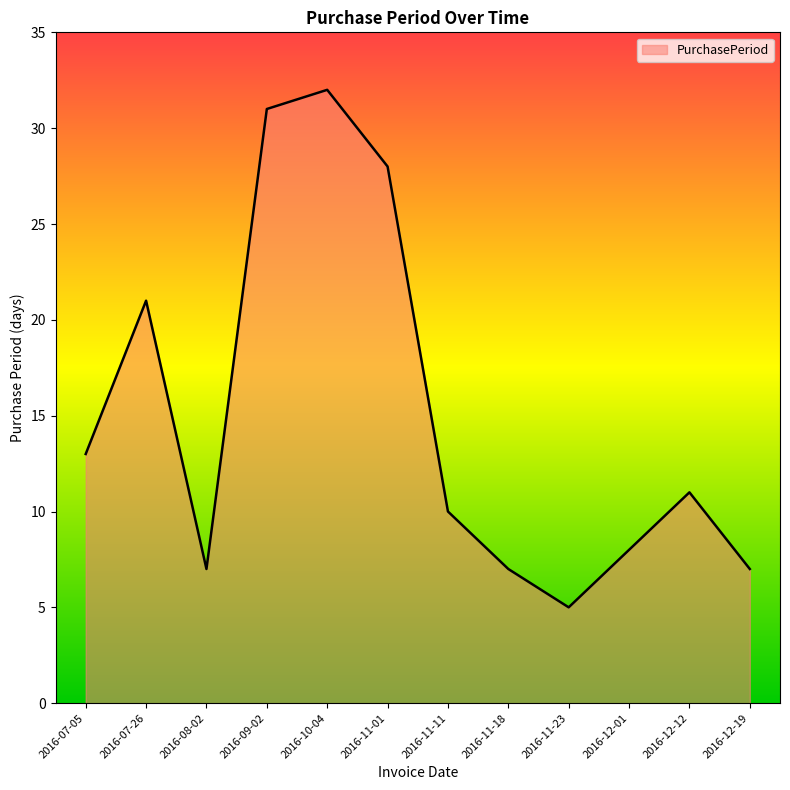

Where is the first local minimum?

2016-08-02